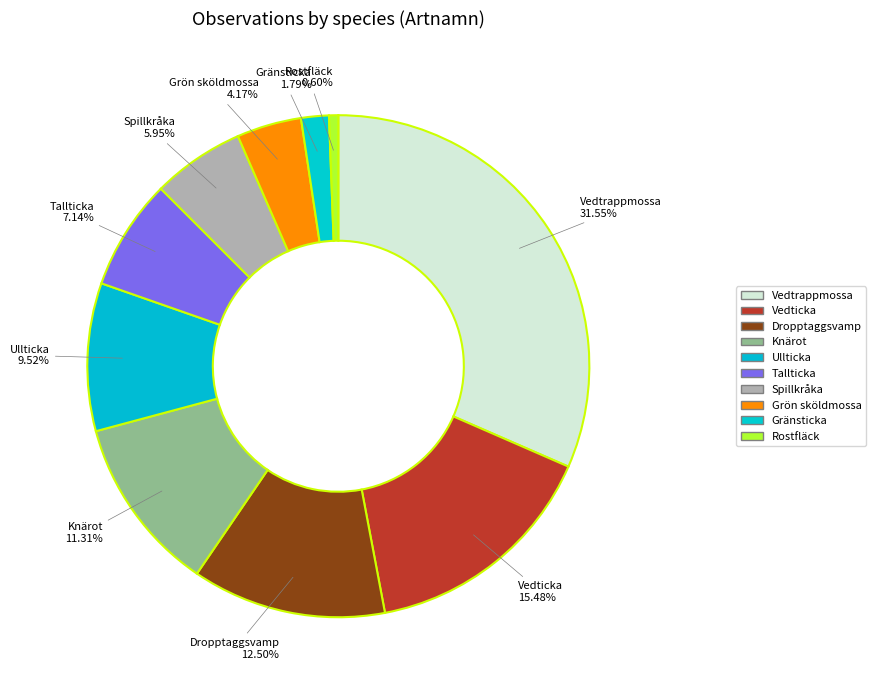

How many slices are in this pie chart?

10